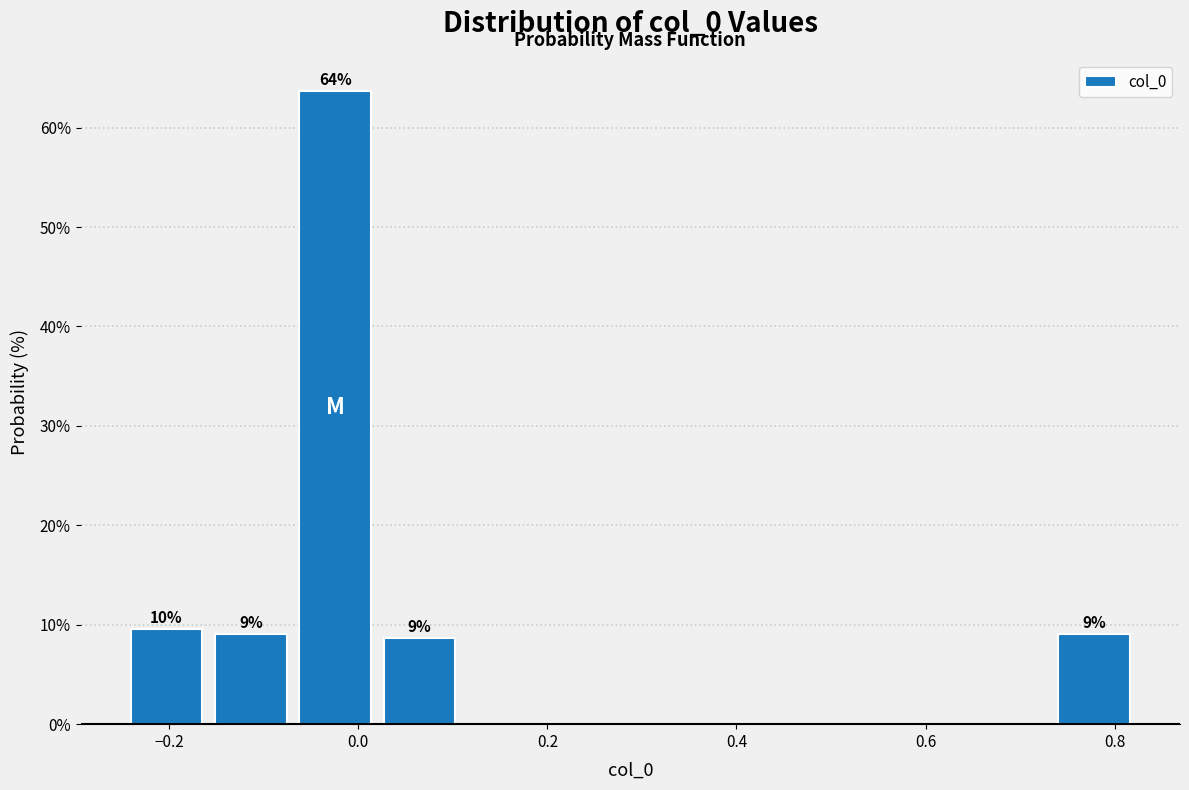

Which range on the x-axis has the tallest bar?

-0.06 to 0.02